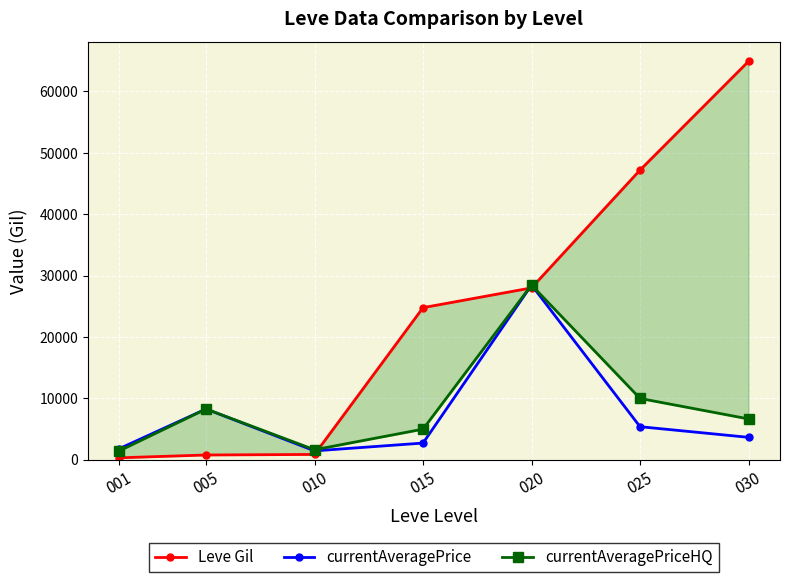

What is the maximum value for currentAveragePriceHQ?

28471